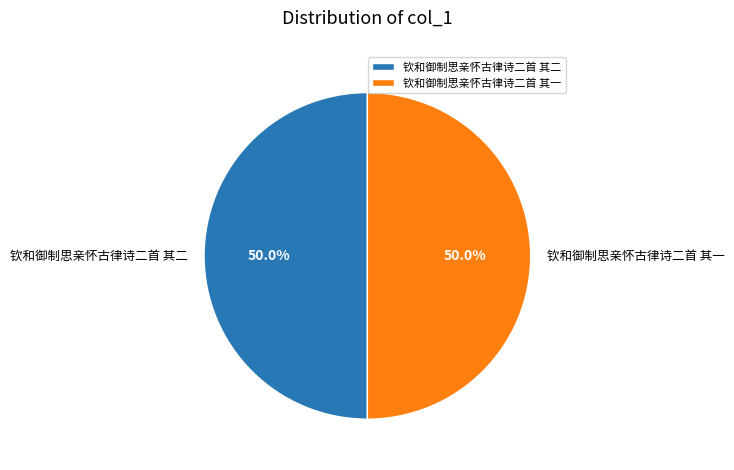

To the nearest percent, what percentage of the pie is 钦和御制思亲怀古律诗二首 其二?

50%